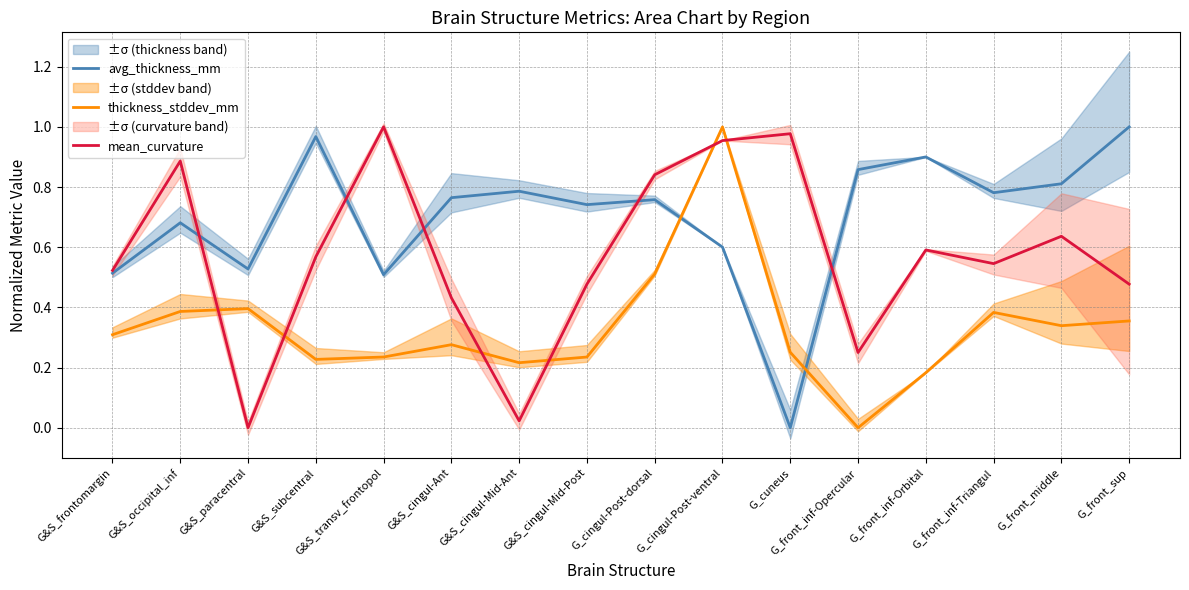

Reading left to right, extract all data points from this chart.

avg_thickness_mm: 0.5	0.7	0.5	1.0	0.5	0.8	0.8	0.7	0.8	0.6	0.0	0.9	0.9	0.8	0.8	1.0
thickness_stddev_mm: 0.3	0.4	0.4	0.2	0.2	0.3	0.2	0.2	0.5	1.0	0.3	0.0	0.2	0.4	0.3	0.4
mean_curvature: 0.5	0.9	0.0	0.6	1.0	0.4	0.0	0.5	0.8	1.0	1.0	0.2	0.6	0.5	0.6	0.5